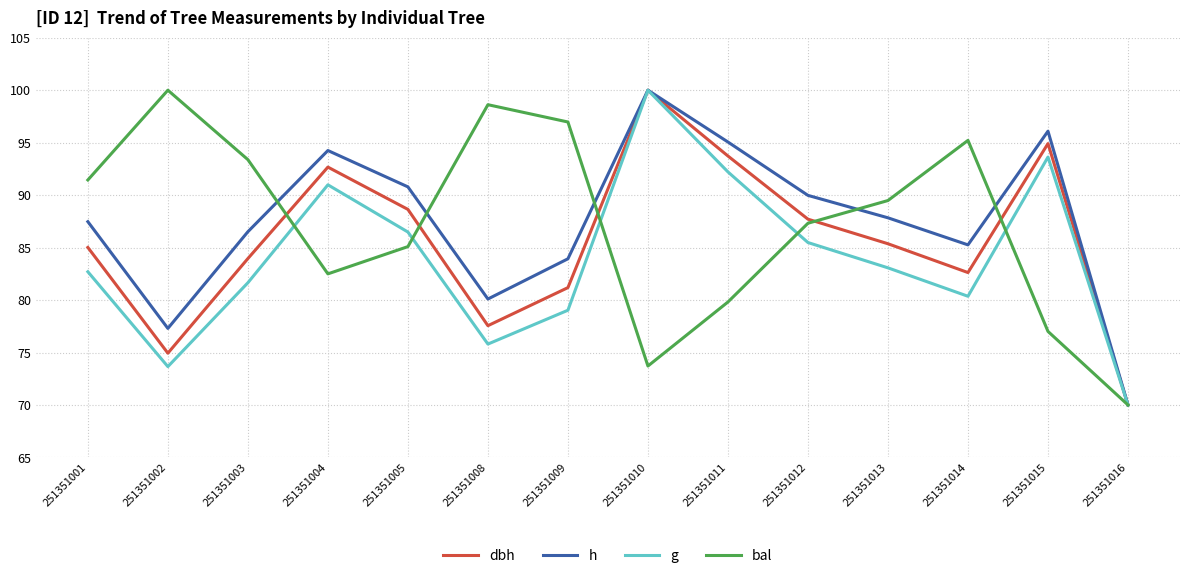

In g, how many points are higher than both neighbors (excluding endpoints)?

3